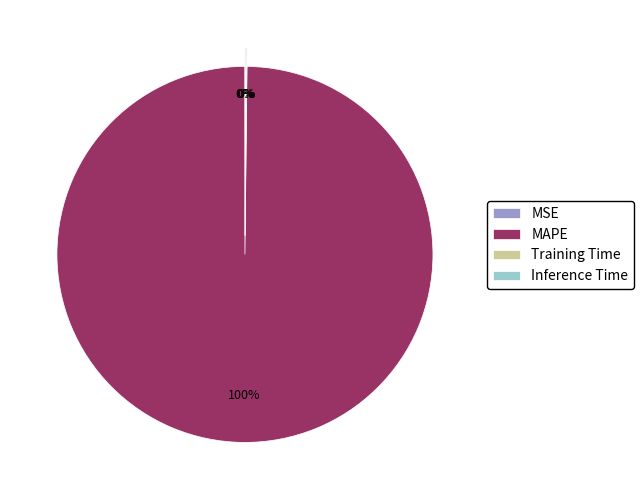

Is it true that MAPE is 100% of the pie?

True